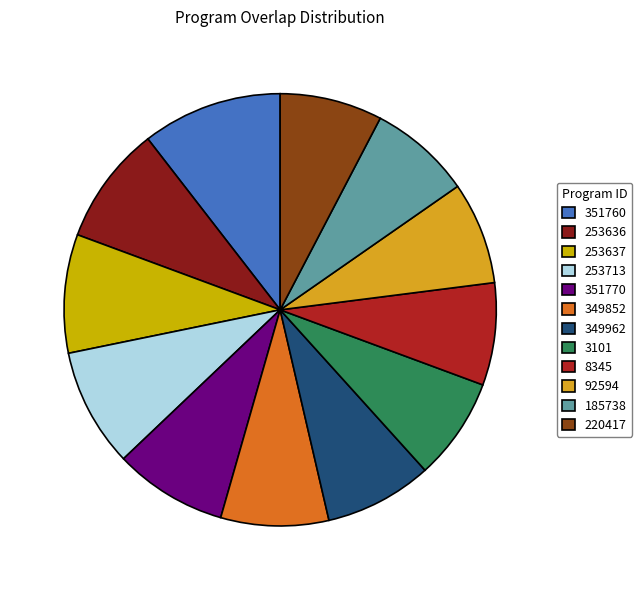

To the nearest percent, what portion does 92594 represent?

8%